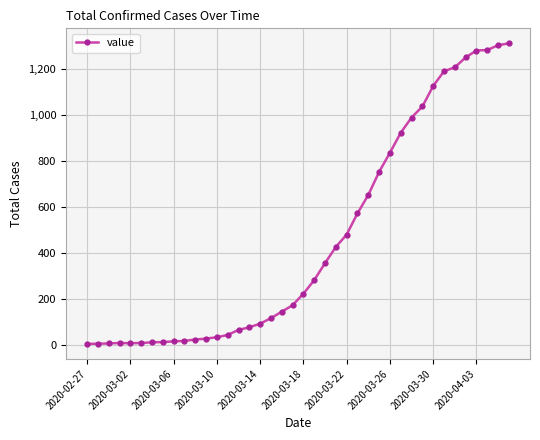

Does the chart have visible grid lines?

Yes